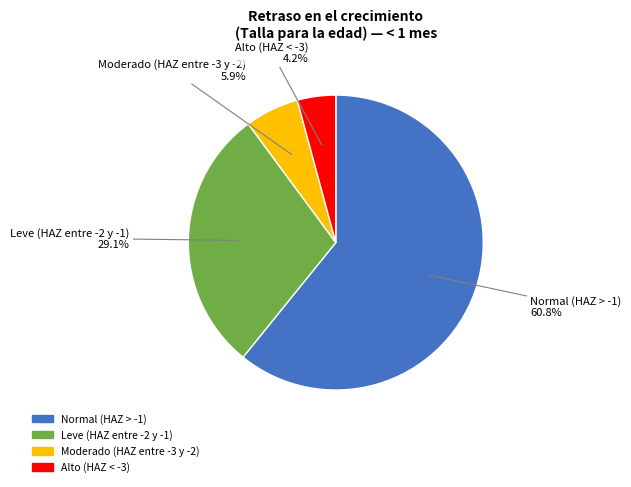

Which slice is the smallest?

Alto (HAZ < -3)